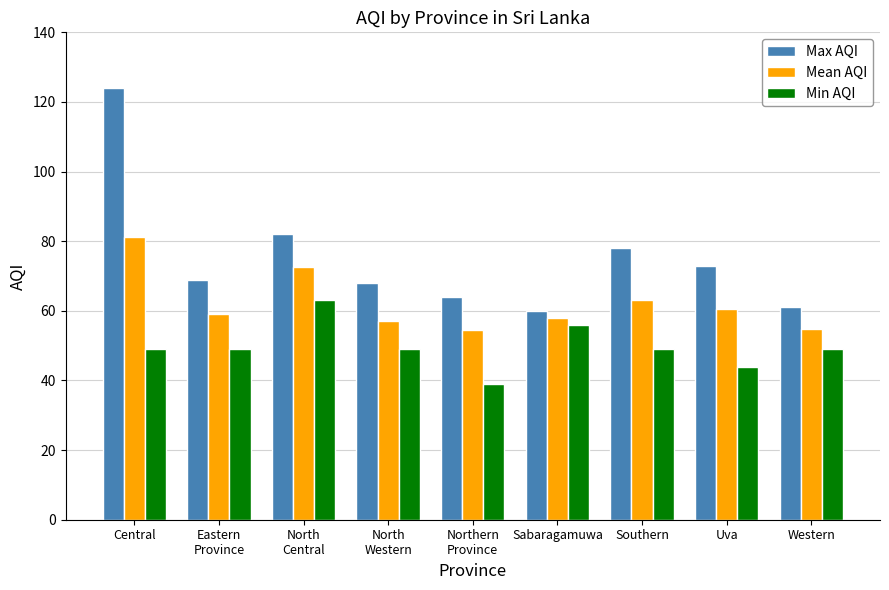

What is the maximum value for Min AQI?

63.0